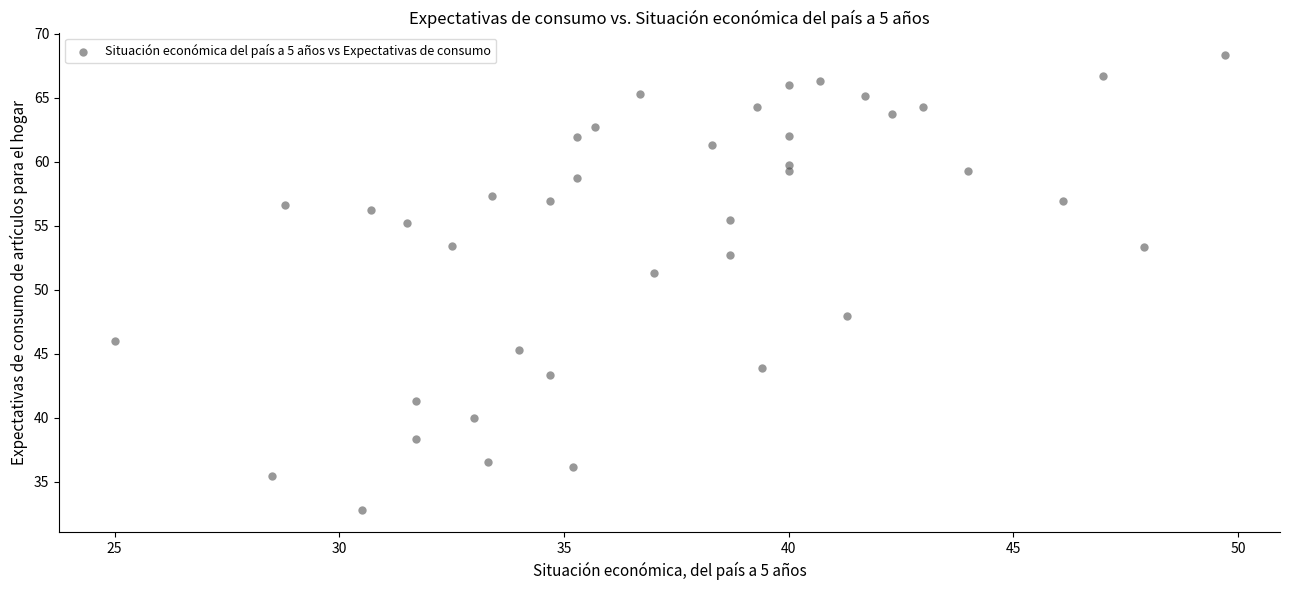

What is the range of Y values (max minus min)?

35.5